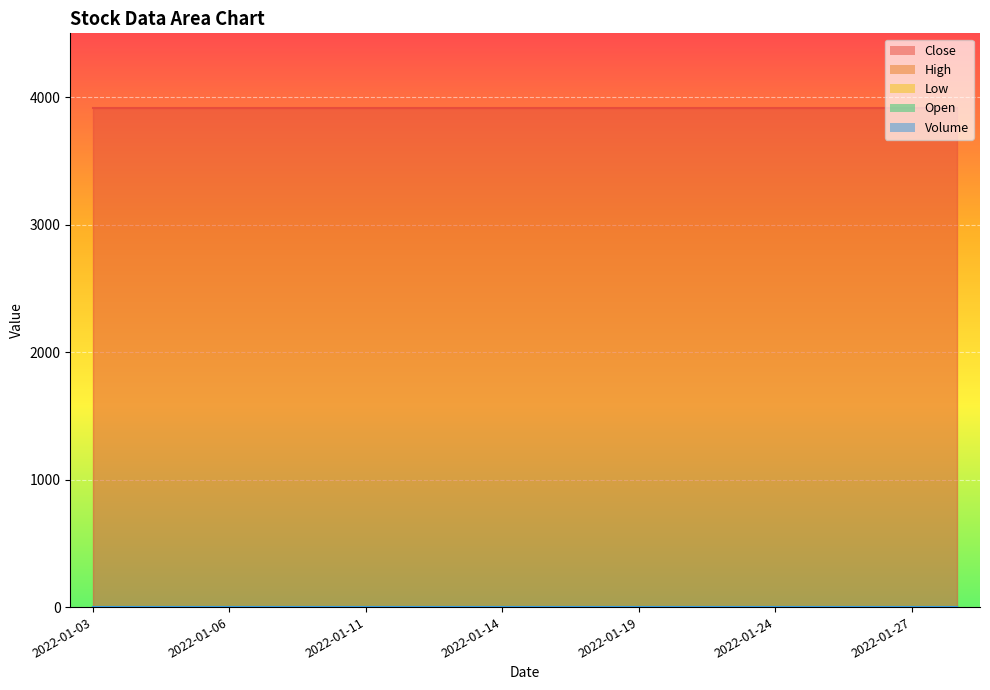

True or false: Low has more than 0 interior local peaks.

False